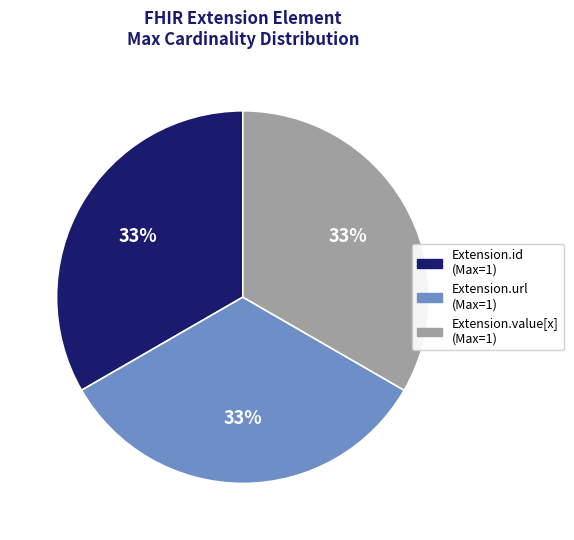

Is there any slice that represents more than half of the pie?

No